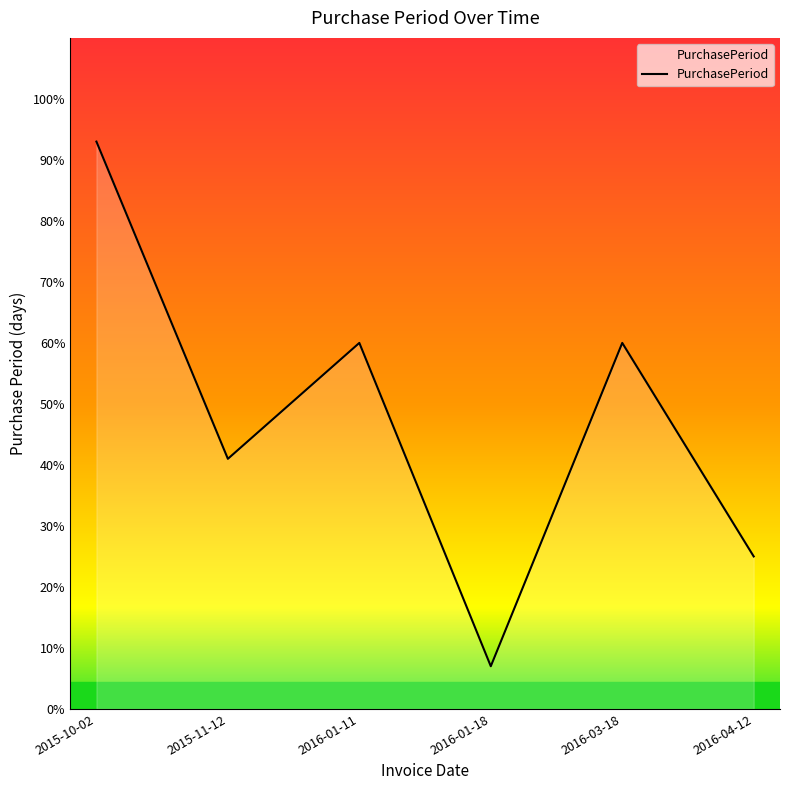

The chart shows a value of 36 at 2016-01-11. True or false?

False